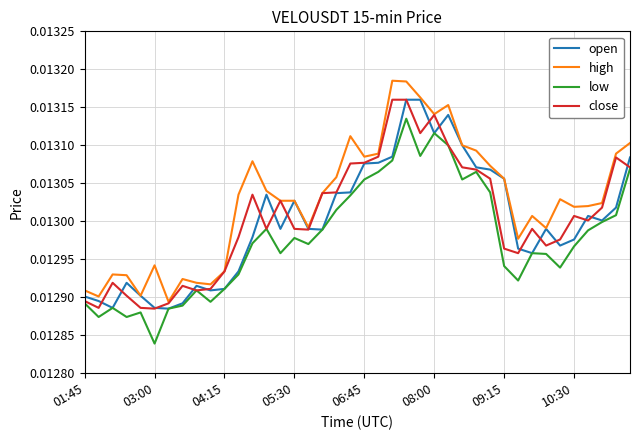

What are all the series names shown in the legend?

open, high, low, close